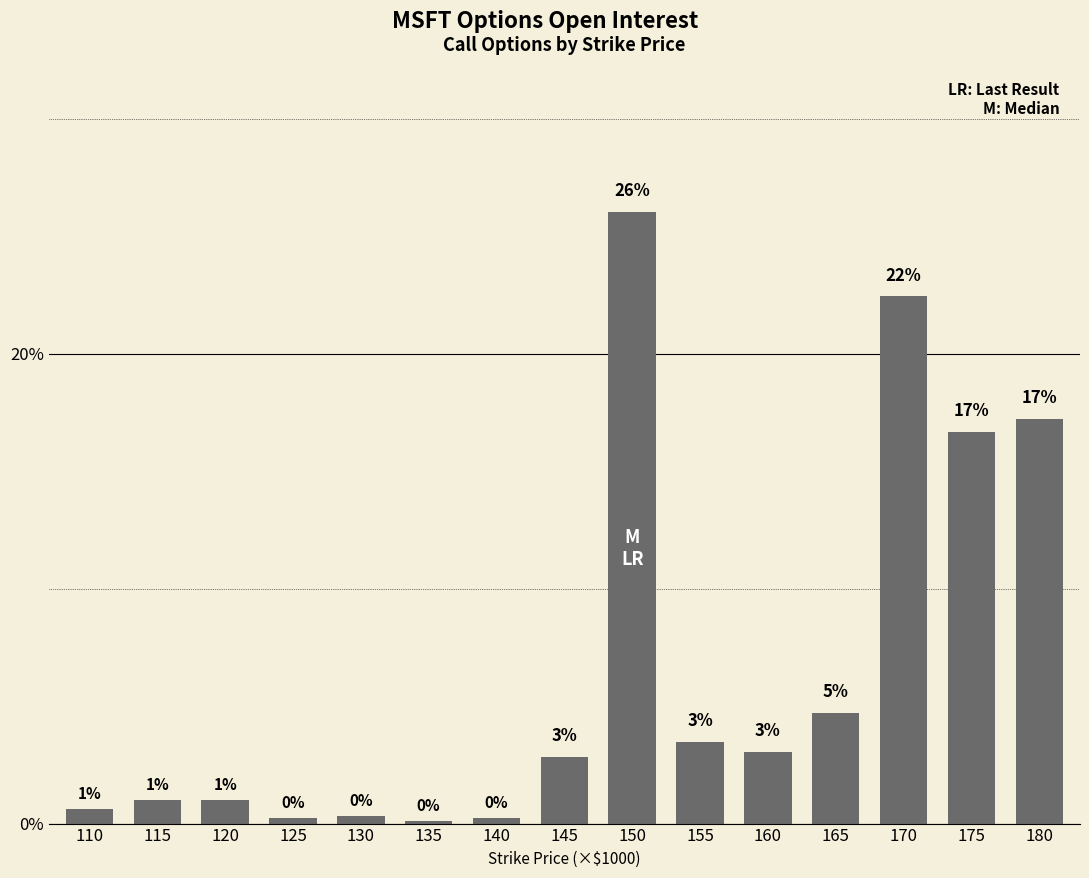

Does the chart contain any negative values?

No